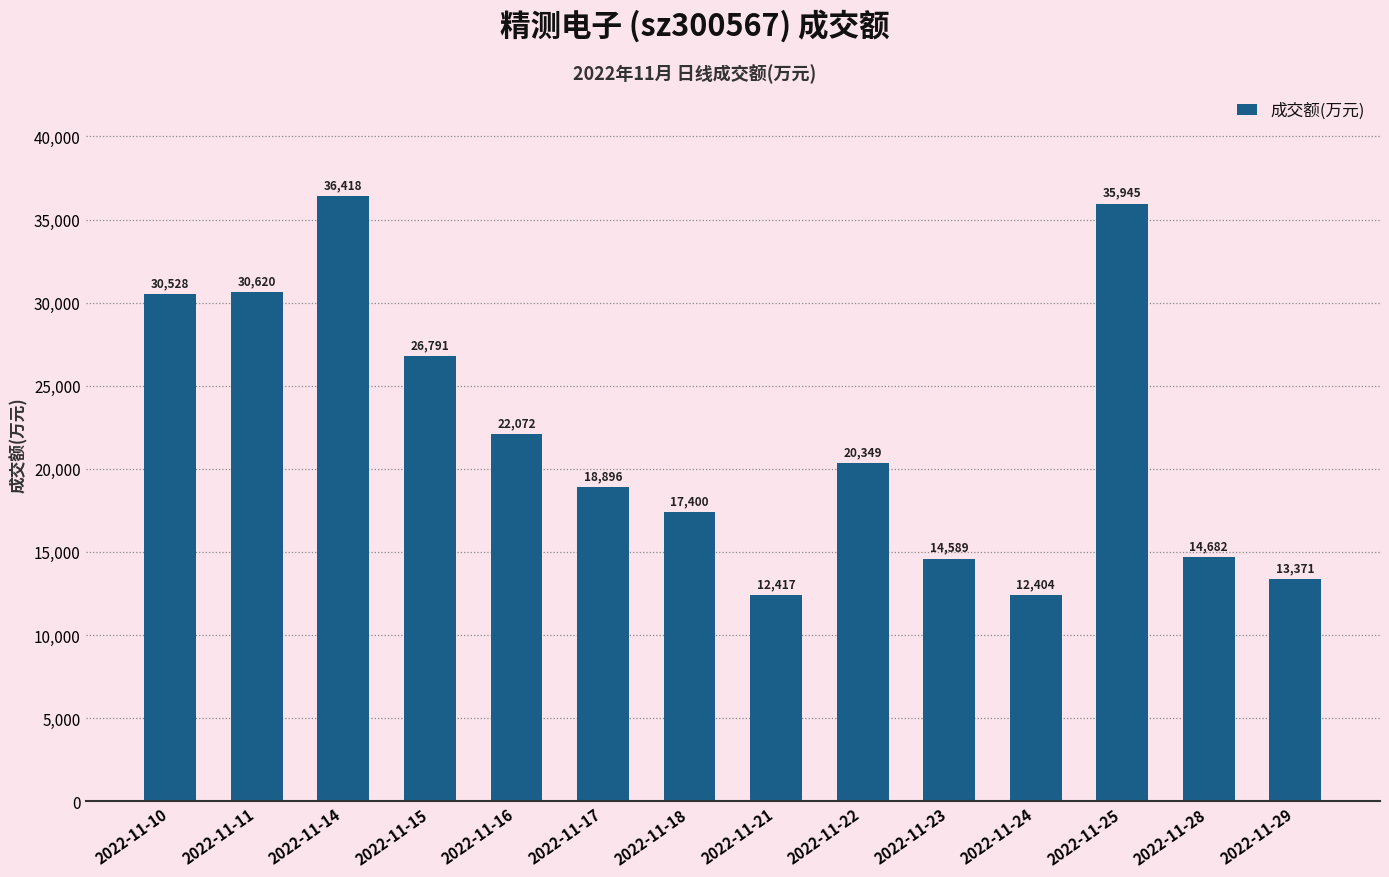

List the labels in order of value, largest first.

2022-11-14, 2022-11-25, 2022-11-11, 2022-11-10, 2022-11-15, 2022-11-16, 2022-11-22, 2022-11-17, 2022-11-18, 2022-11-28, 2022-11-23, 2022-11-29, 2022-11-21, 2022-11-24